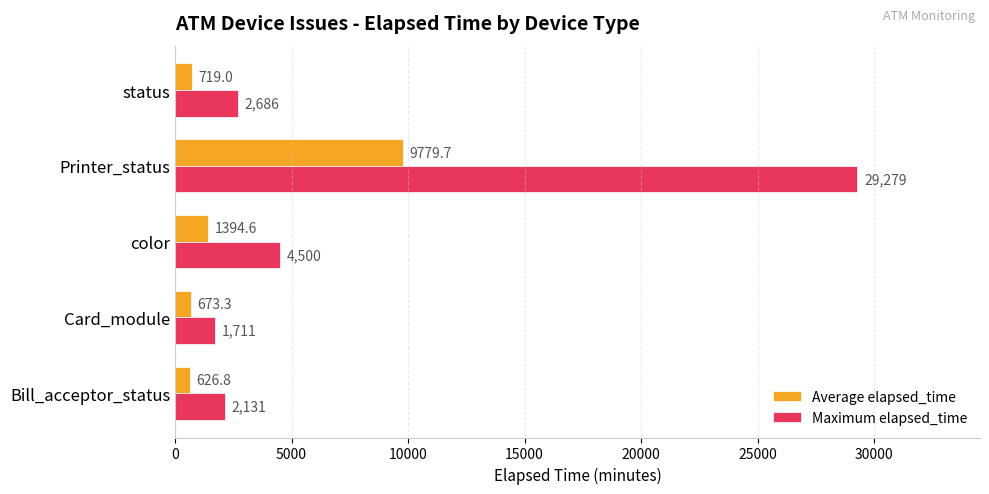

At which category is the sum across all series the highest?

Printer_status